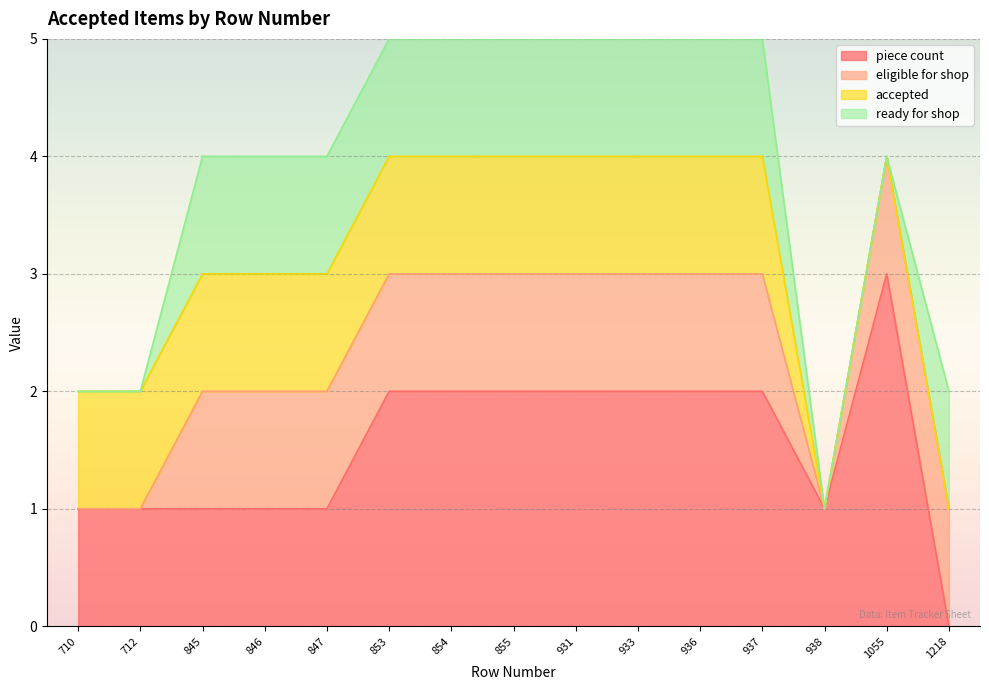

What is the average value of the piece count series?

2